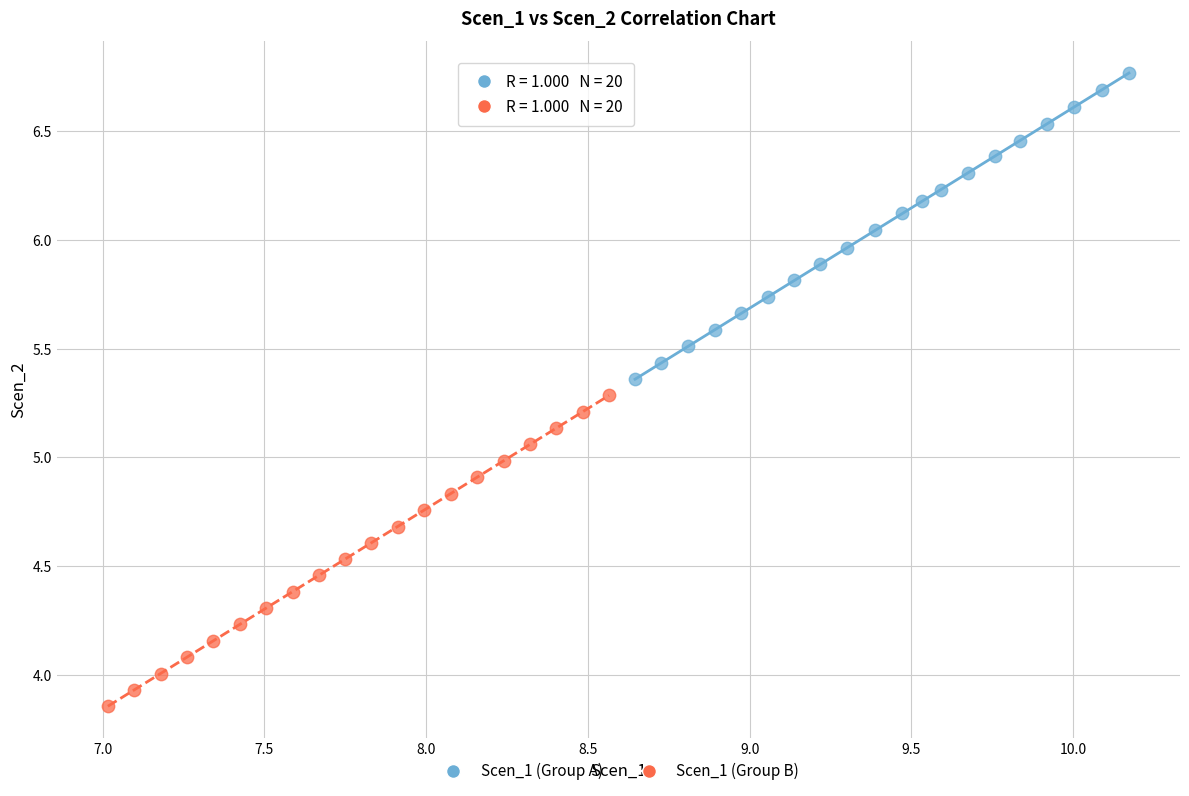

Which series reaches the minimum Y coordinate?

Scen_1 (Group B)